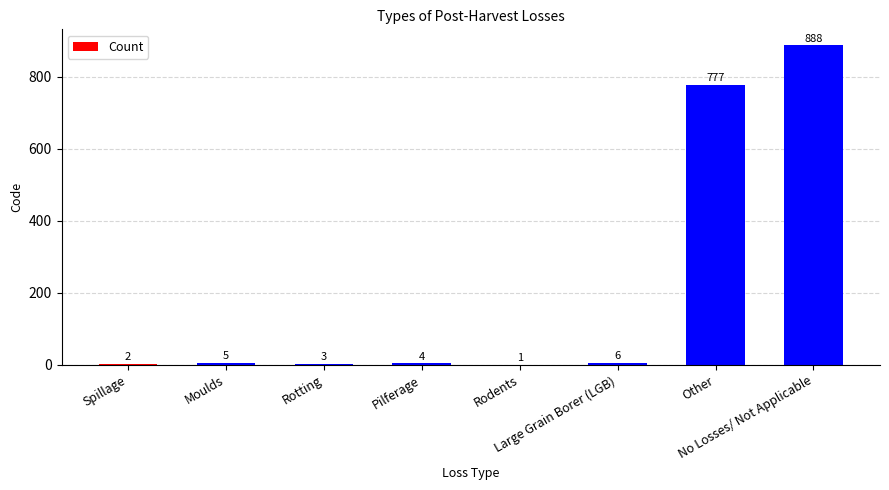

Where is the data nearest to the value 444?

Other